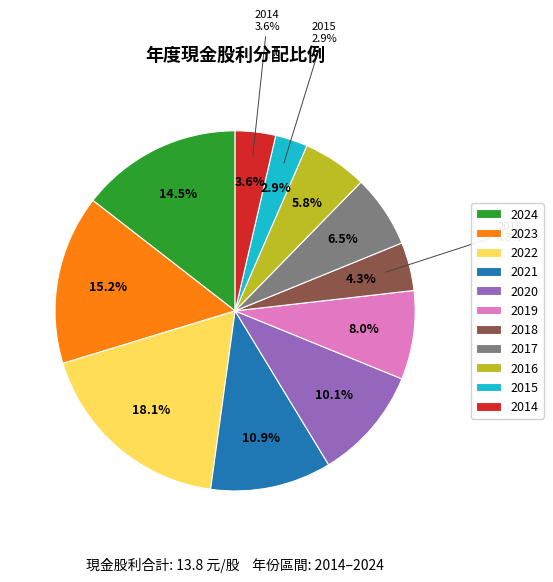

To the nearest percent, what is the difference between the 2018 and 2020 slice percentages?

6%